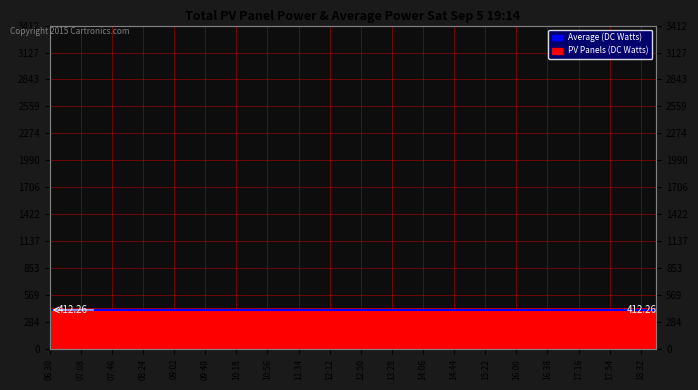

True or false: PV Panels (DC Watts) and Average (DC Watts) intersect in this chart.

False